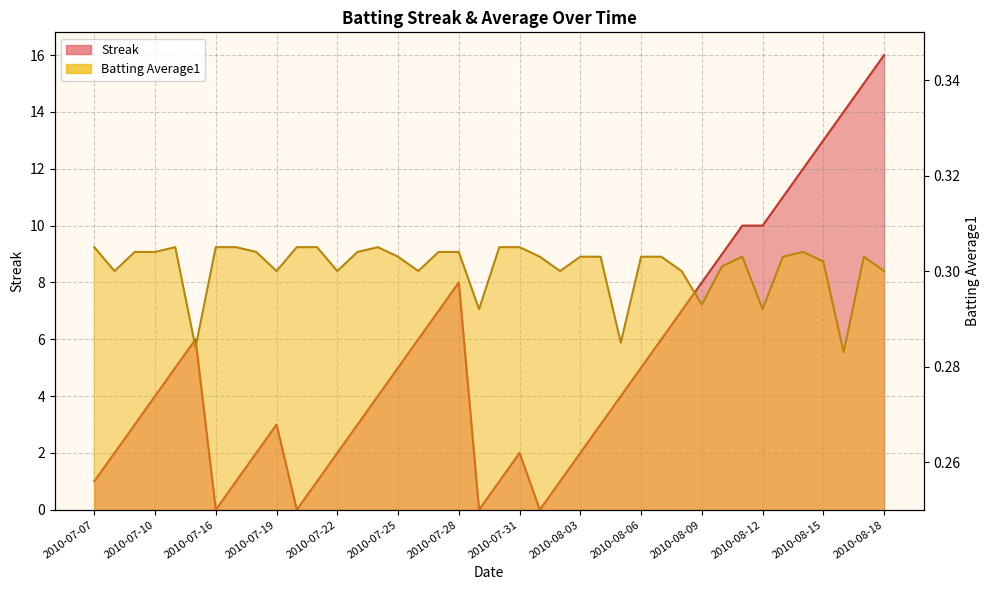

How many times do Batting Average1 and Streak cross each other?

8